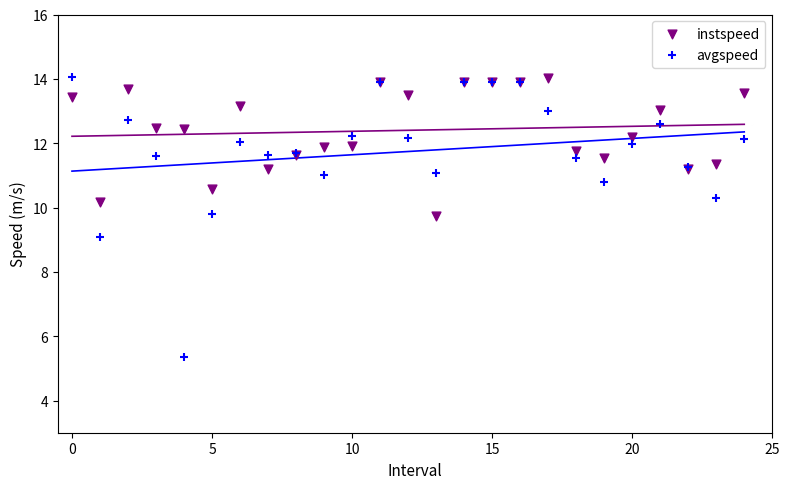

Which series contains the lowest Y value?

avgspeed